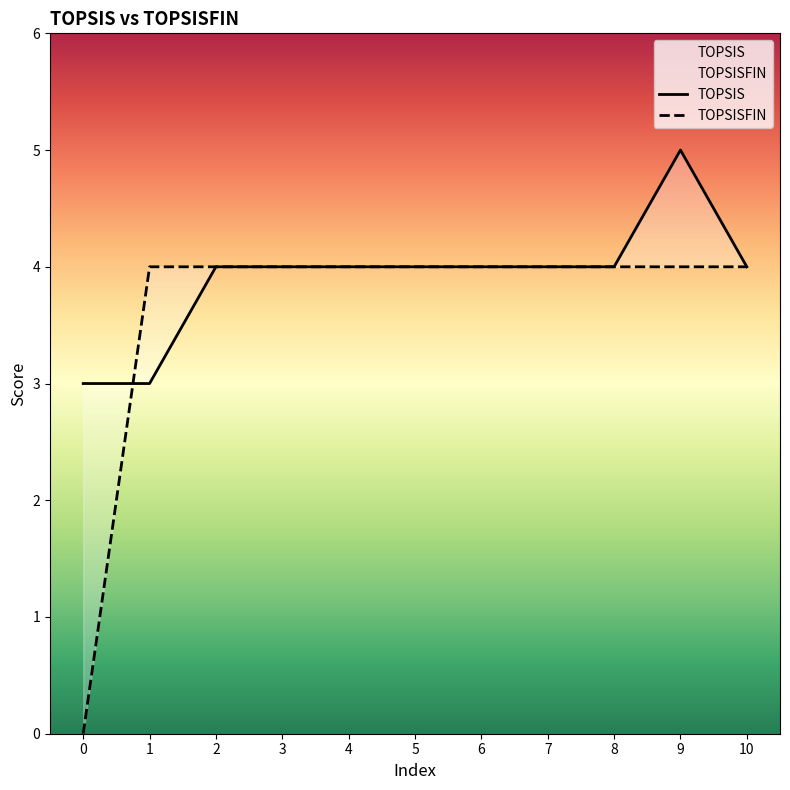

After their last crossing, which series has the higher values: TOPSISFIN or TOPSIS?

TOPSISFIN